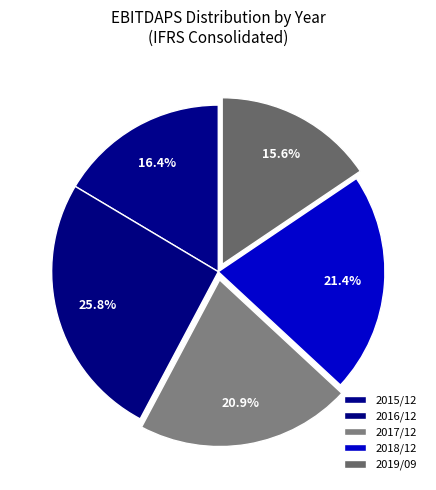

What percentage is the 2015/12 slice, to the nearest percent?

16%